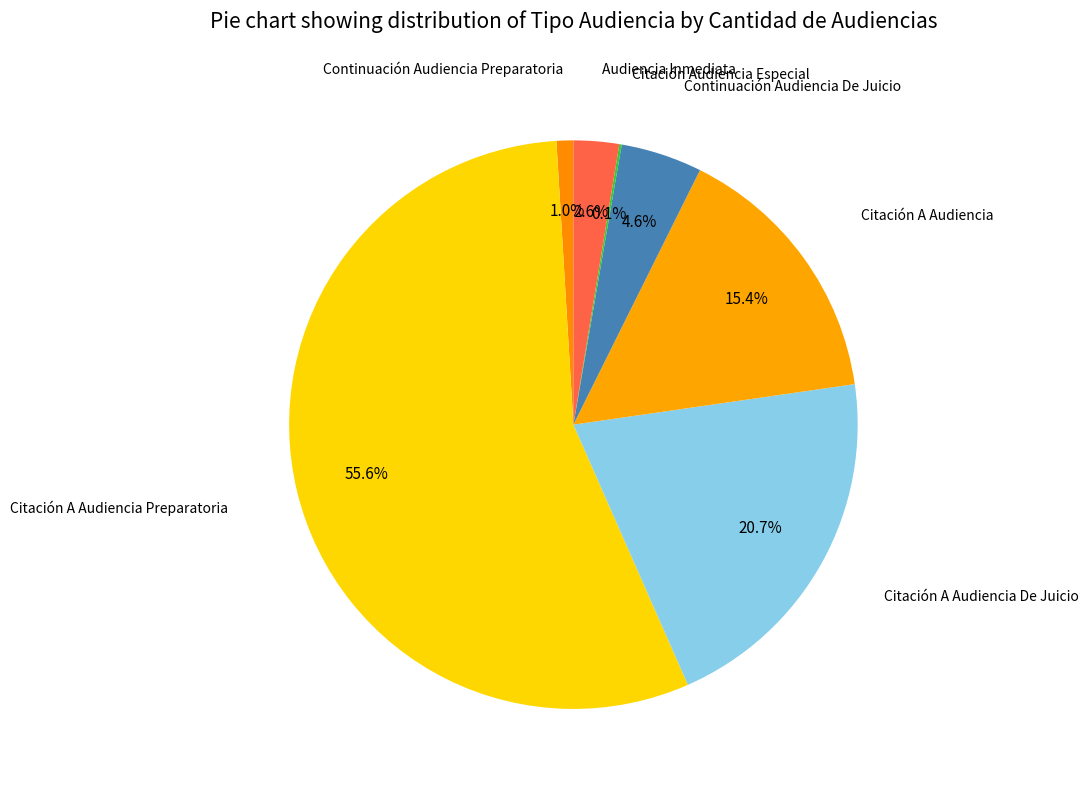

The Citación A Audiencia Preparatoria slice represents 56% of the pie. True or false?

True